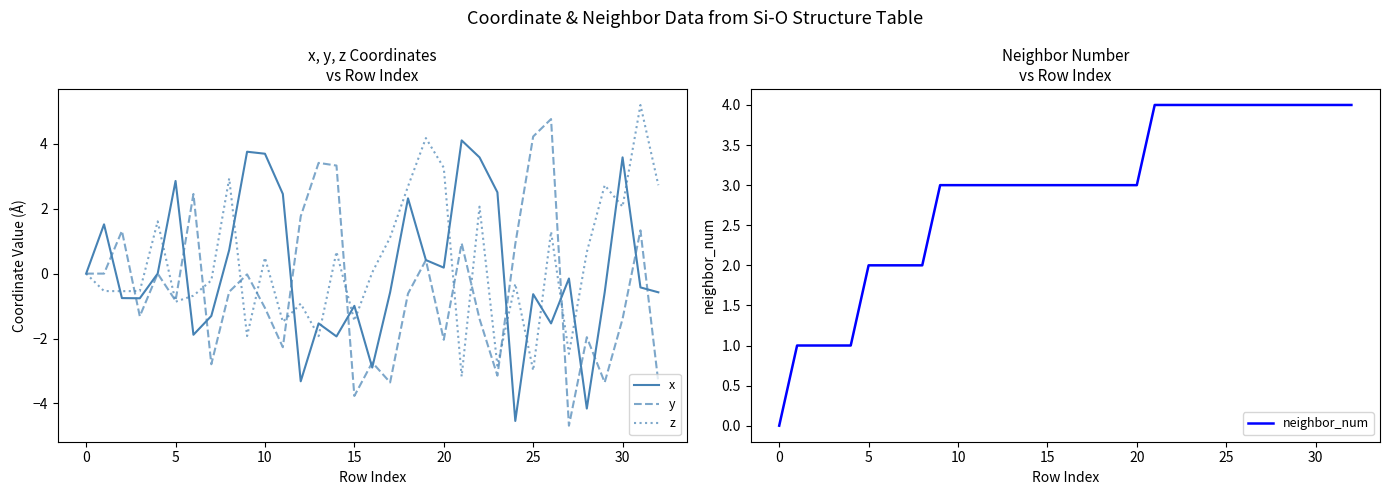

At how many categories does at least one series exceed 0?

32